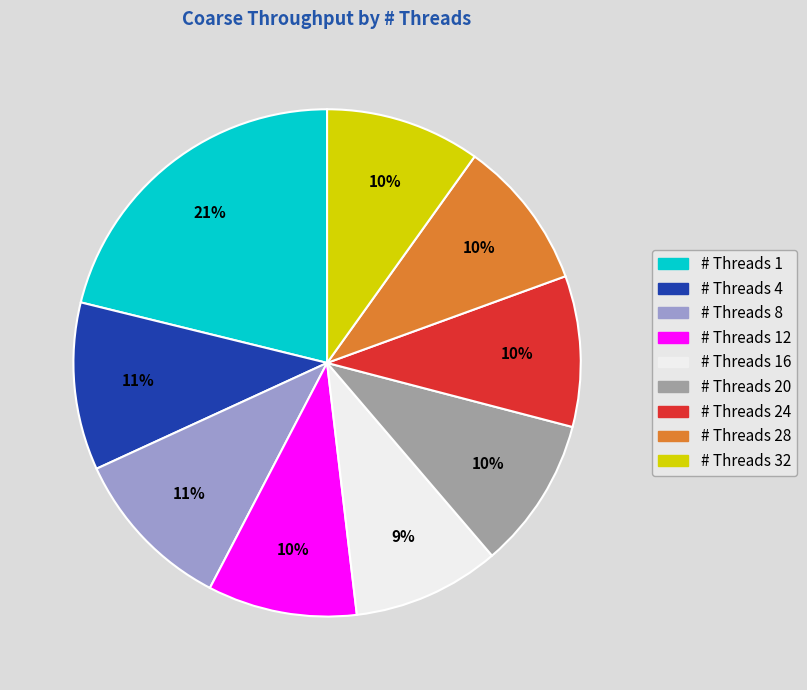

To the nearest percent, what portion does # Threads 12 represent?

10%